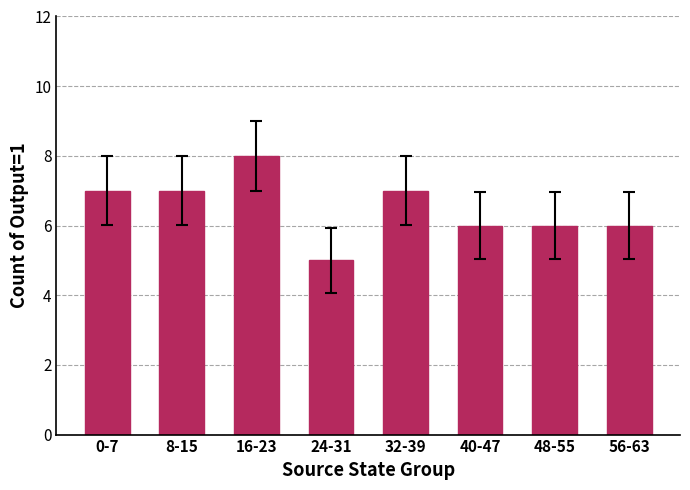

How many values are below 7?

4